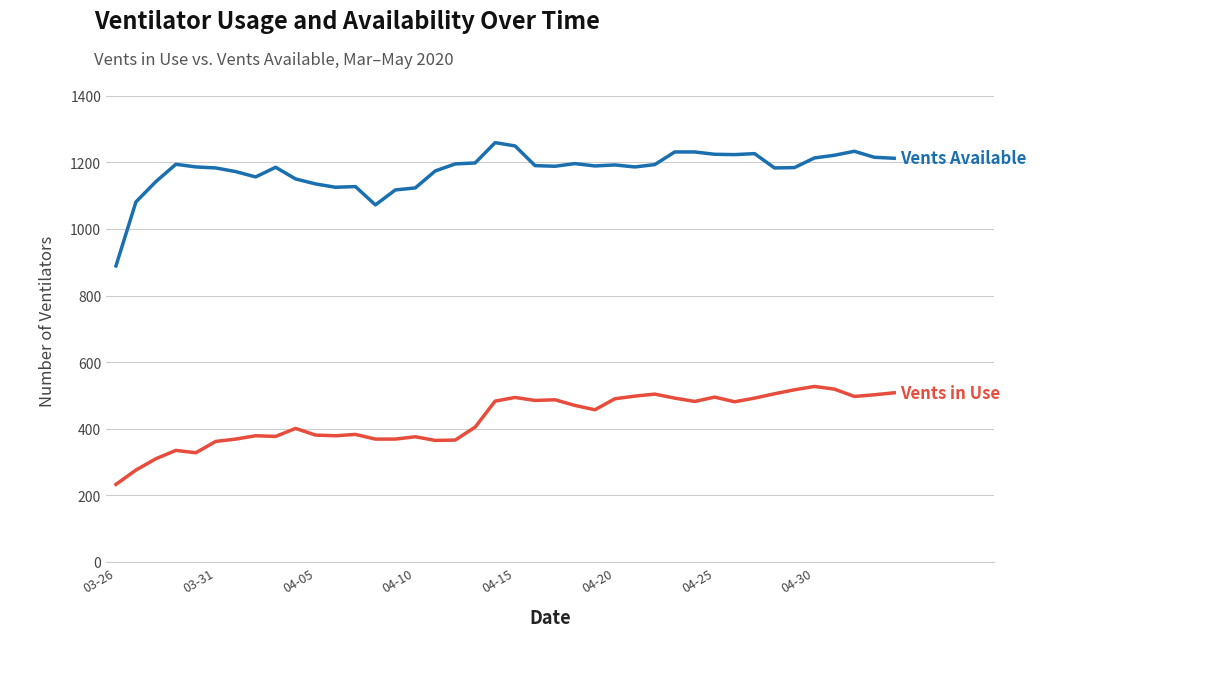

What is the maximum value shown in the chart?

1259